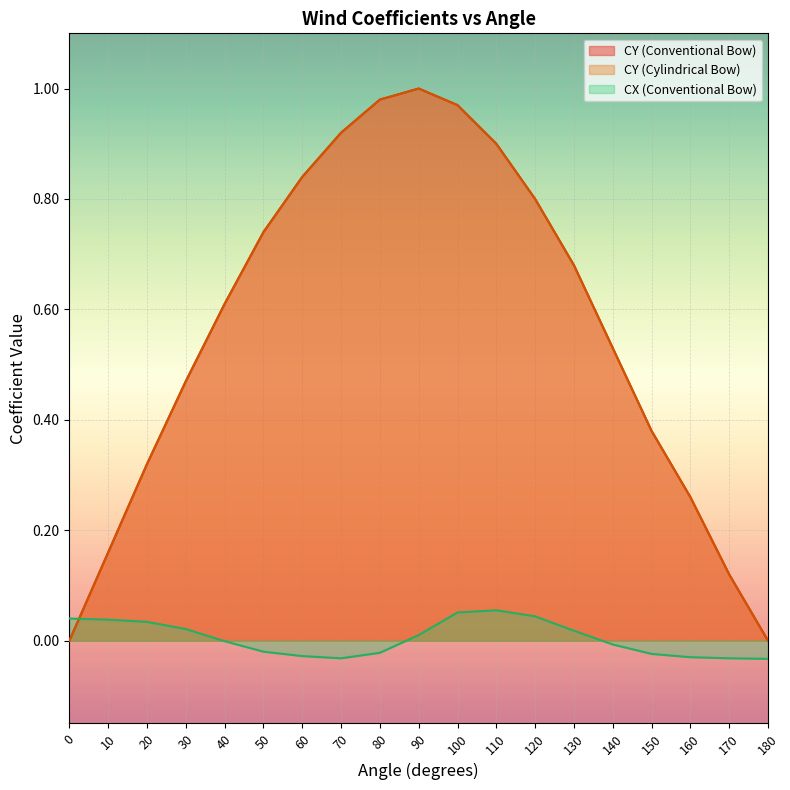

The CY (Cylindrical Bow) series shows 0.5 at 50. True or false?

False